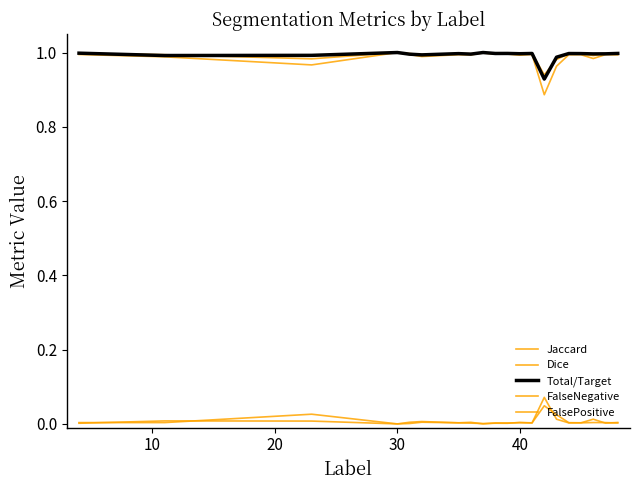

True or false: Jaccard and Dice intersect in this chart.

False